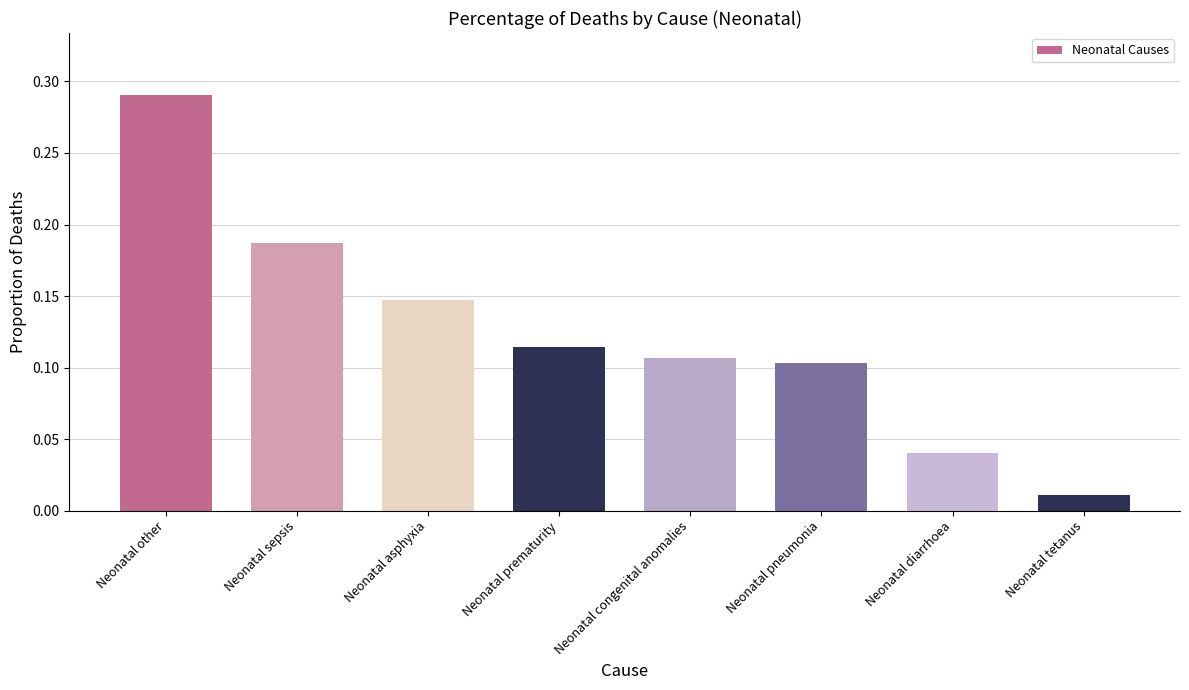

What is the sum of the values at Neonatal other and Neonatal pneumonia?

0.4